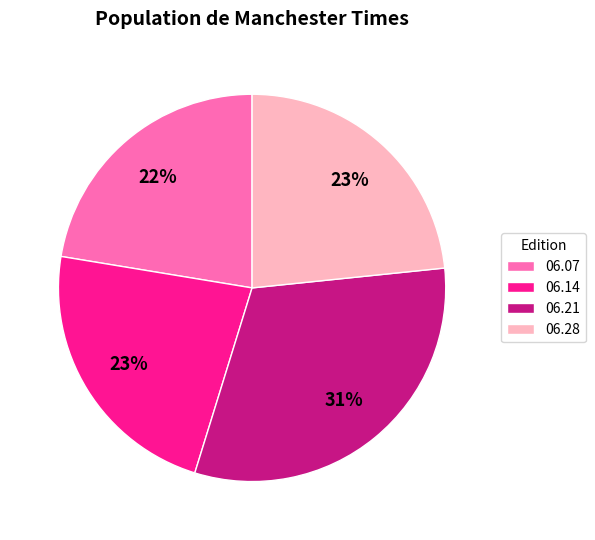

Is it true that 06.07 is 22% of the pie?

True